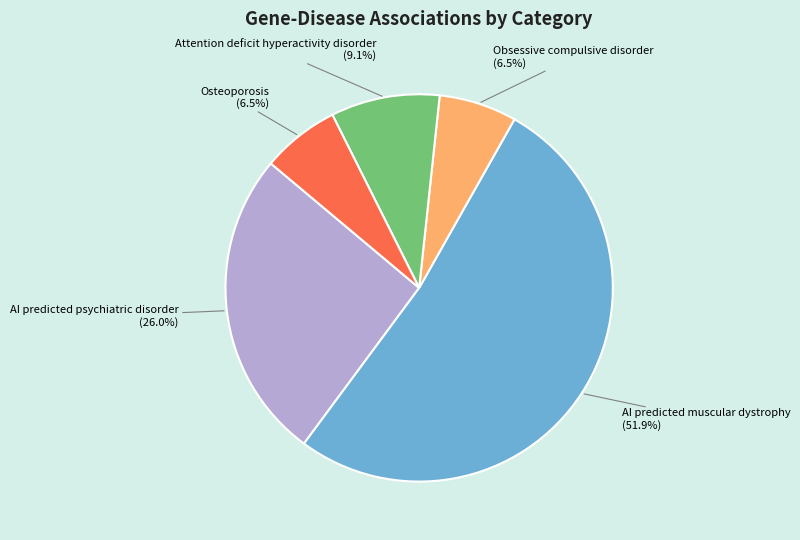

Is there any slice that represents more than half of the pie?

Yes